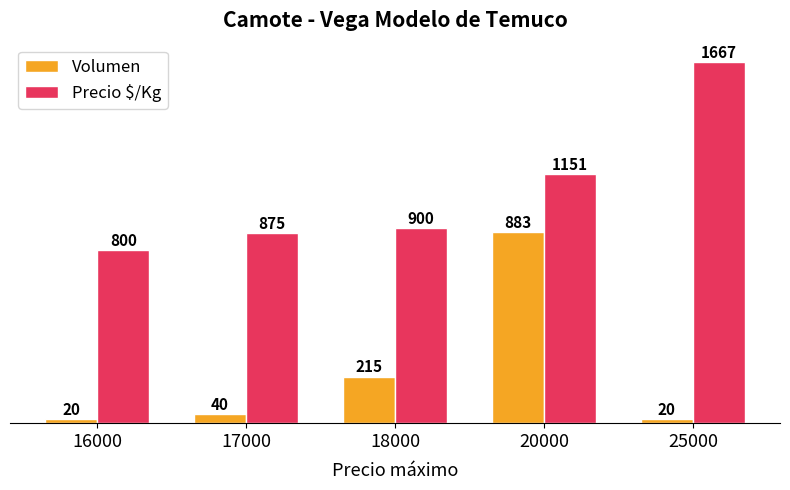

What is the spread (max minus min) of values at 20000?

268